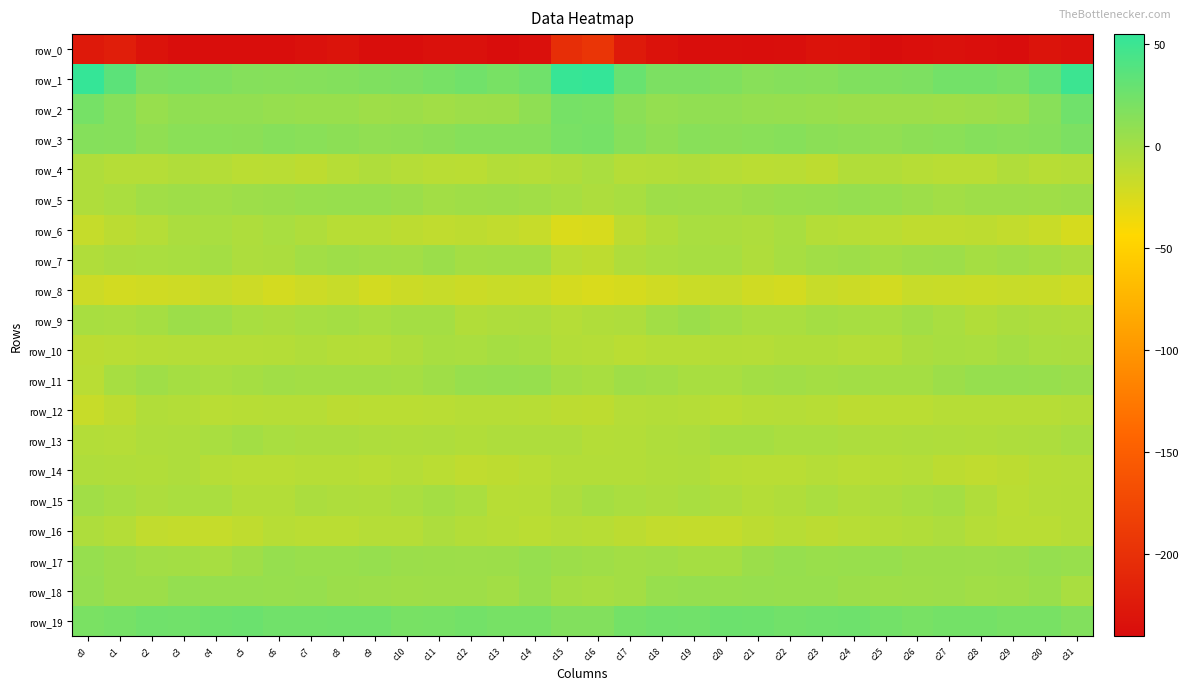

At c1, list the series in order from largest to smallest.

row_1, row_19, row_2, row_3, row_17, row_18, row_15, row_11, row_5, row_9, row_7, row_14, row_16, row_4, row_13, row_10, row_6, row_12, row_8, row_0